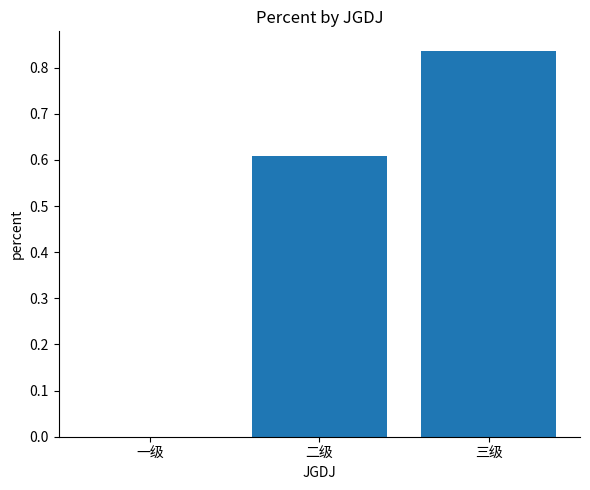

Which has a higher value, 一级 or 二级?

二级